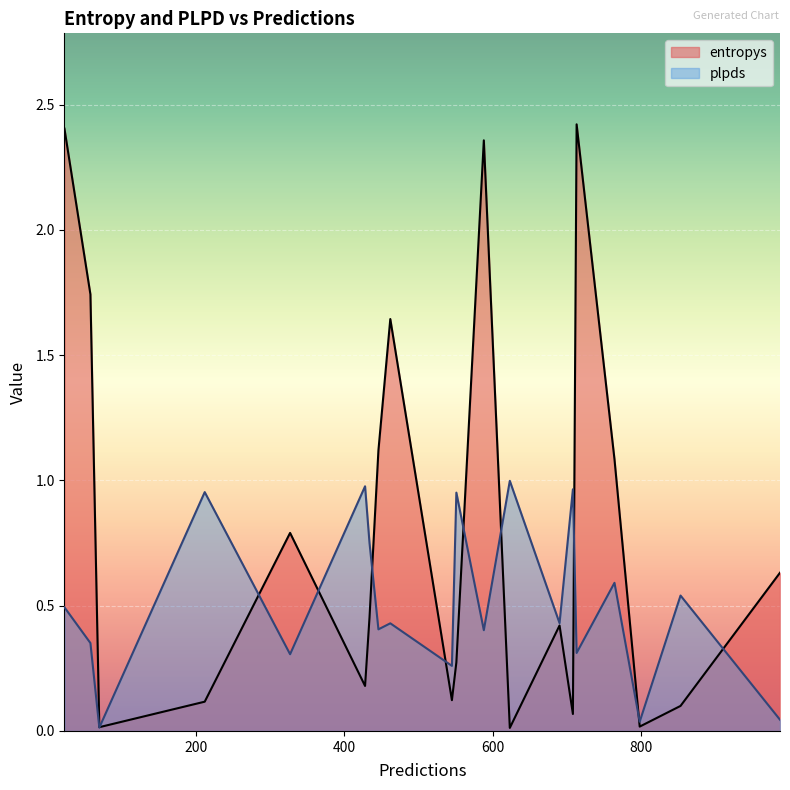

What are all the series names shown in the legend?

entropys, plpds